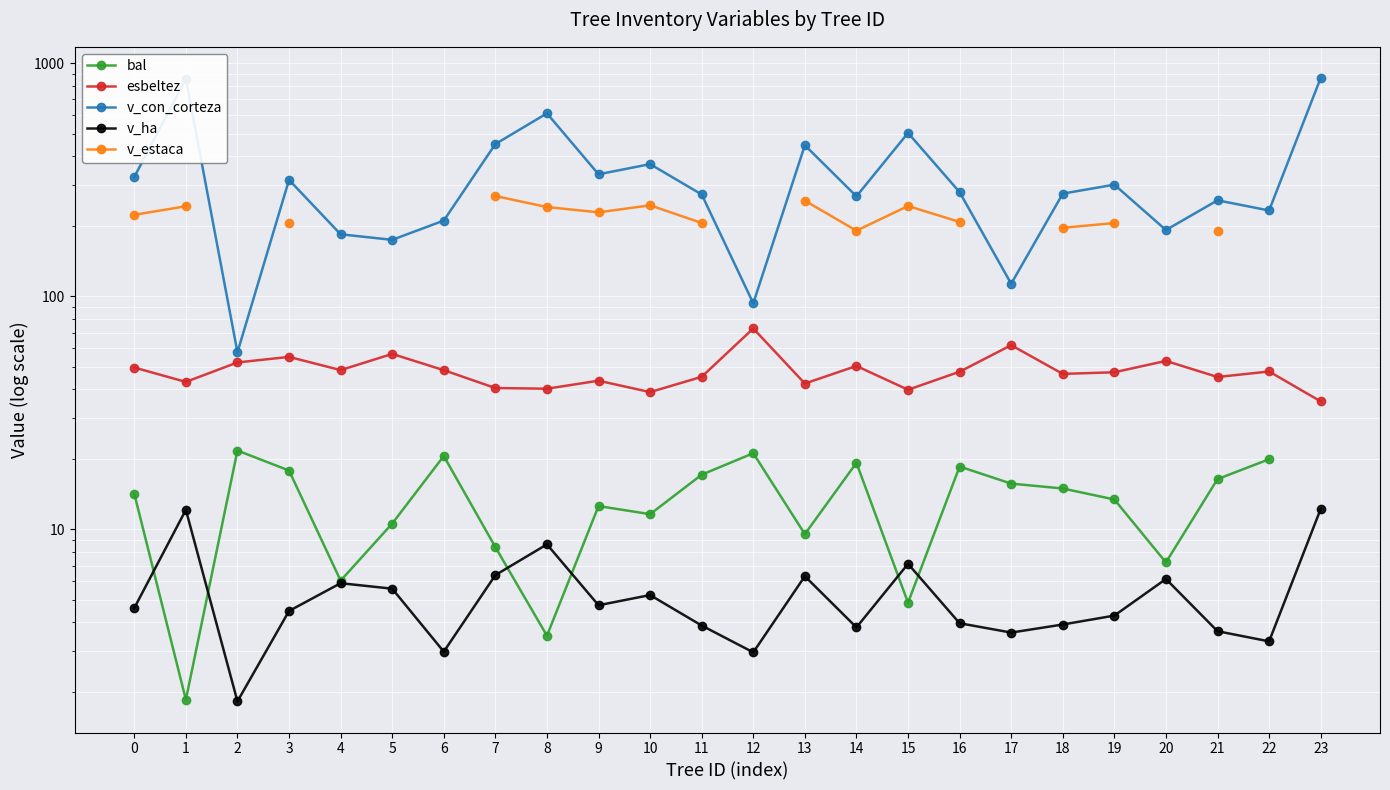

The v_con_corteza series shows 93.4 at 12. True or false?

True